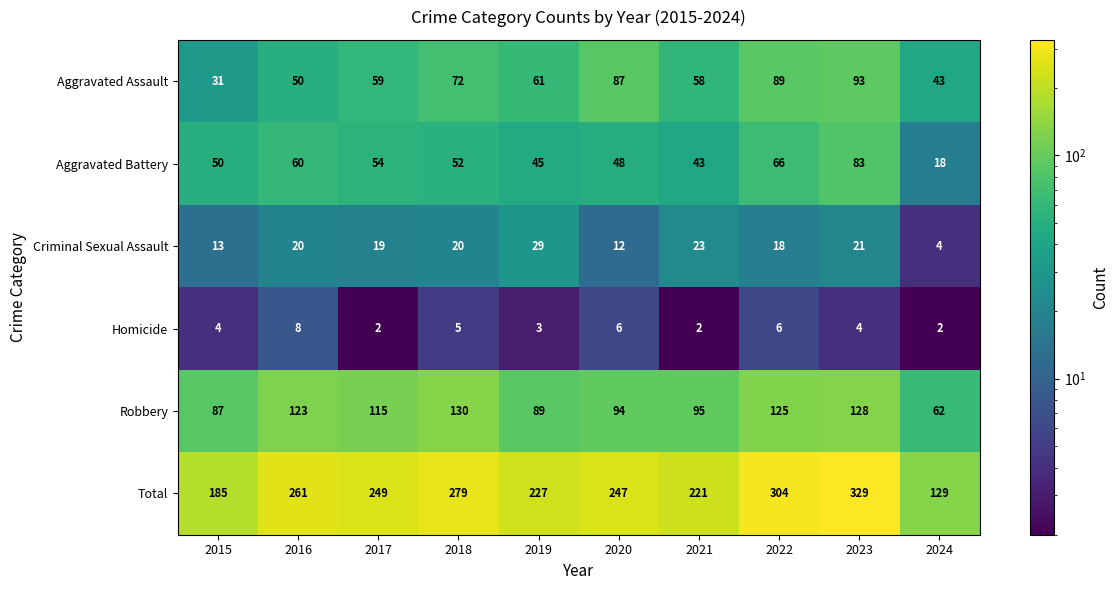

Which series has the widest spread of values?

Total